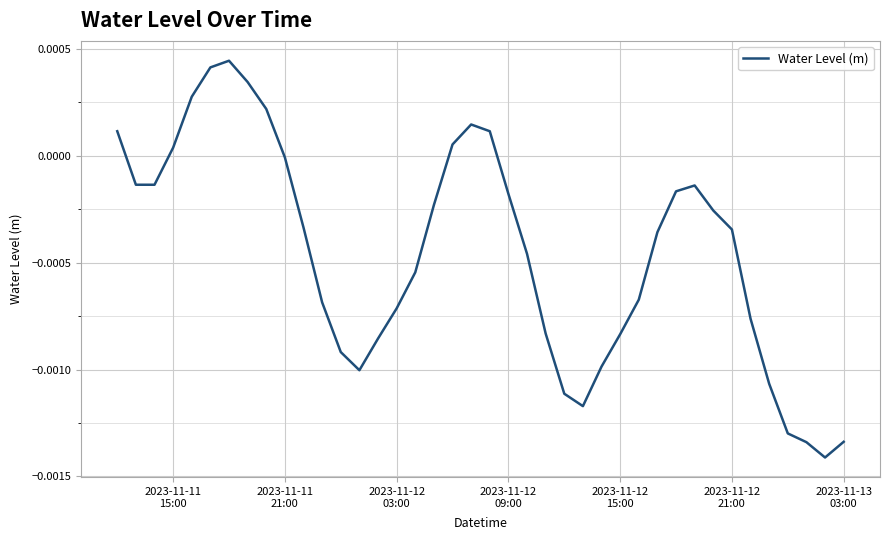

Does the chart have visible grid lines?

Yes